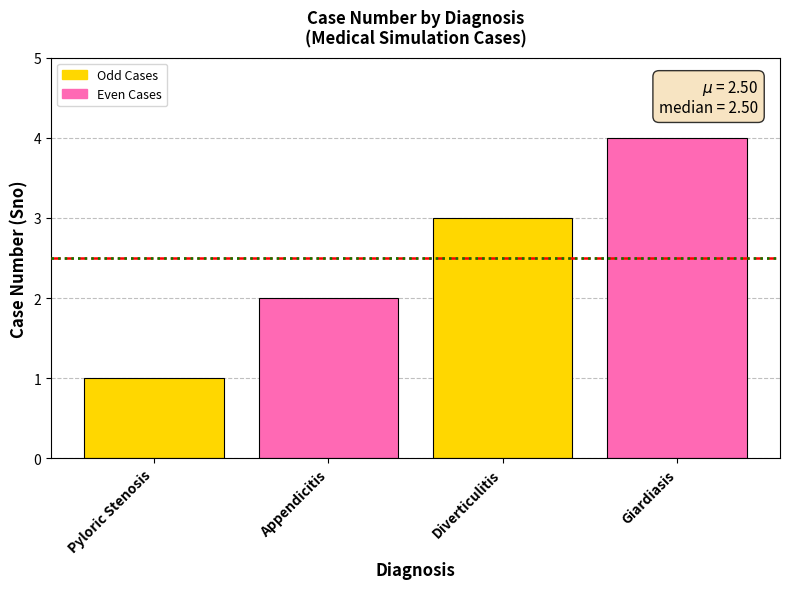

List the labels in order of value, largest first.

Giardiasis, Diverticulitis, Appendicitis, Pyloric Stenosis